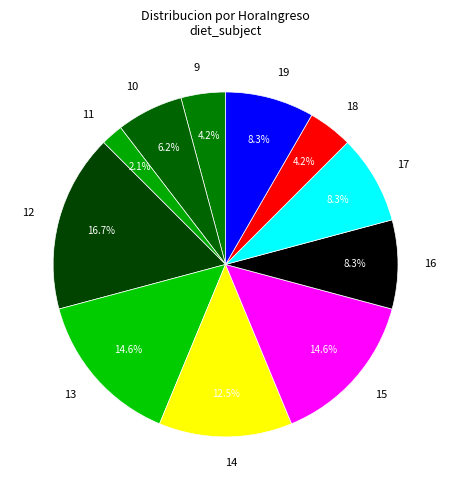

What is the largest slice in the pie chart?

12